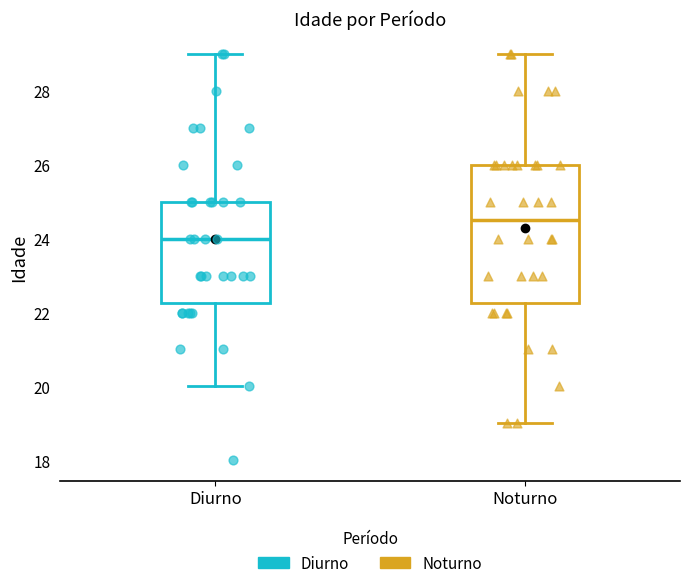

Which box's median line is the highest?

Noturno